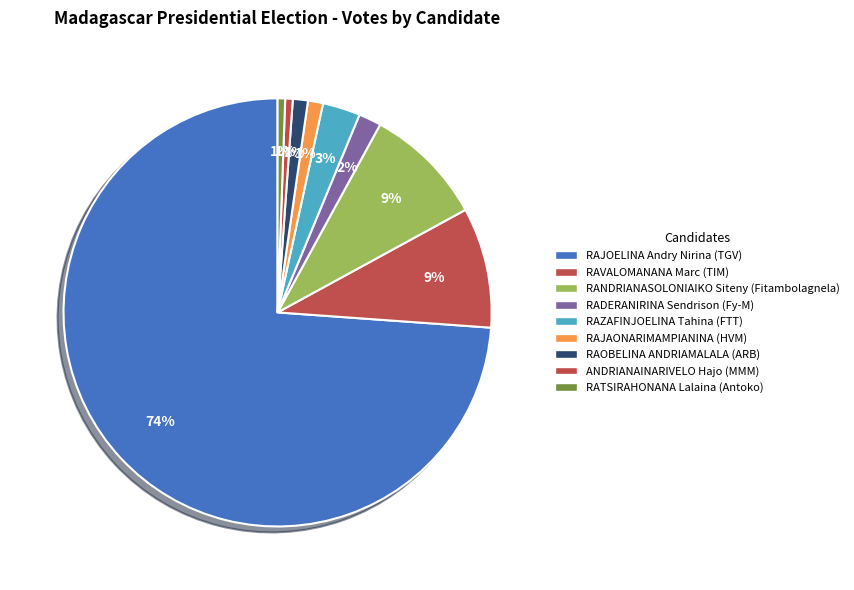

Which slice is the smallest?

ANDRIANAINARIVELO Hajo (MMM)